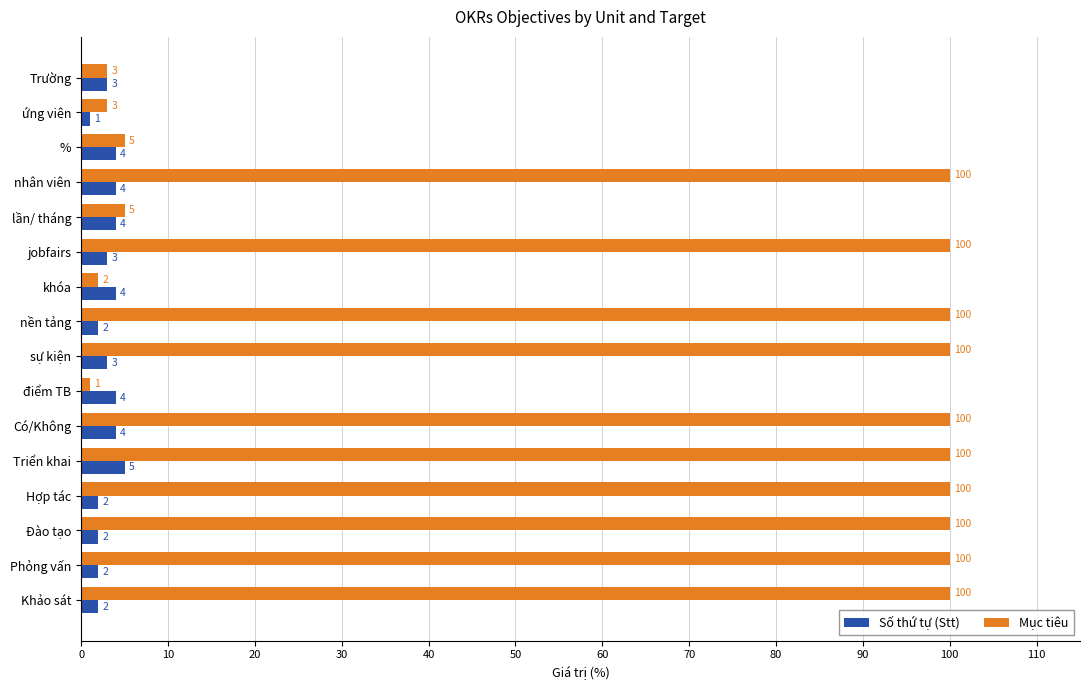

Count the Số thứ tự (Stt) values in the range 2 to 4.

14